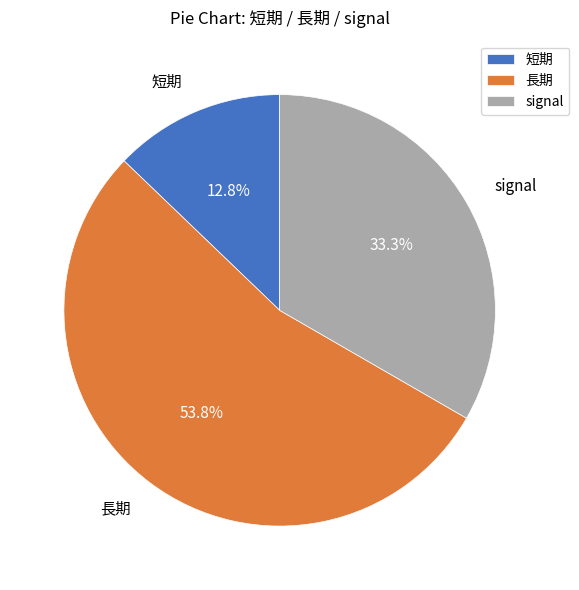

To the nearest percent, what is the difference between the largest and smallest slice percentages?

41%